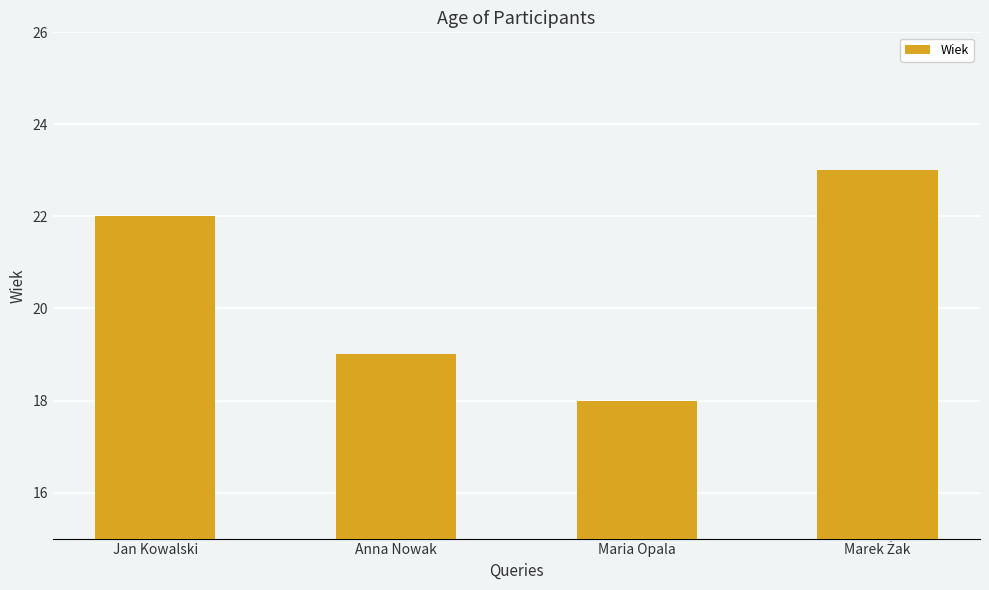

Reading left to right, transcribe all the data shown in this chart.

22	19	18	23